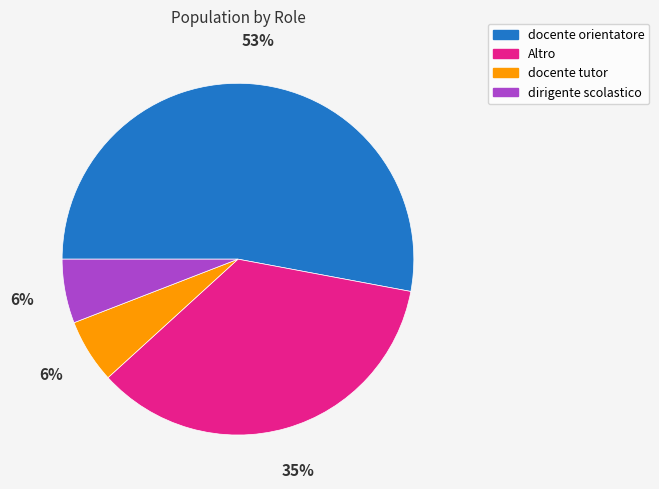

Is there a majority slice in this chart?

Yes